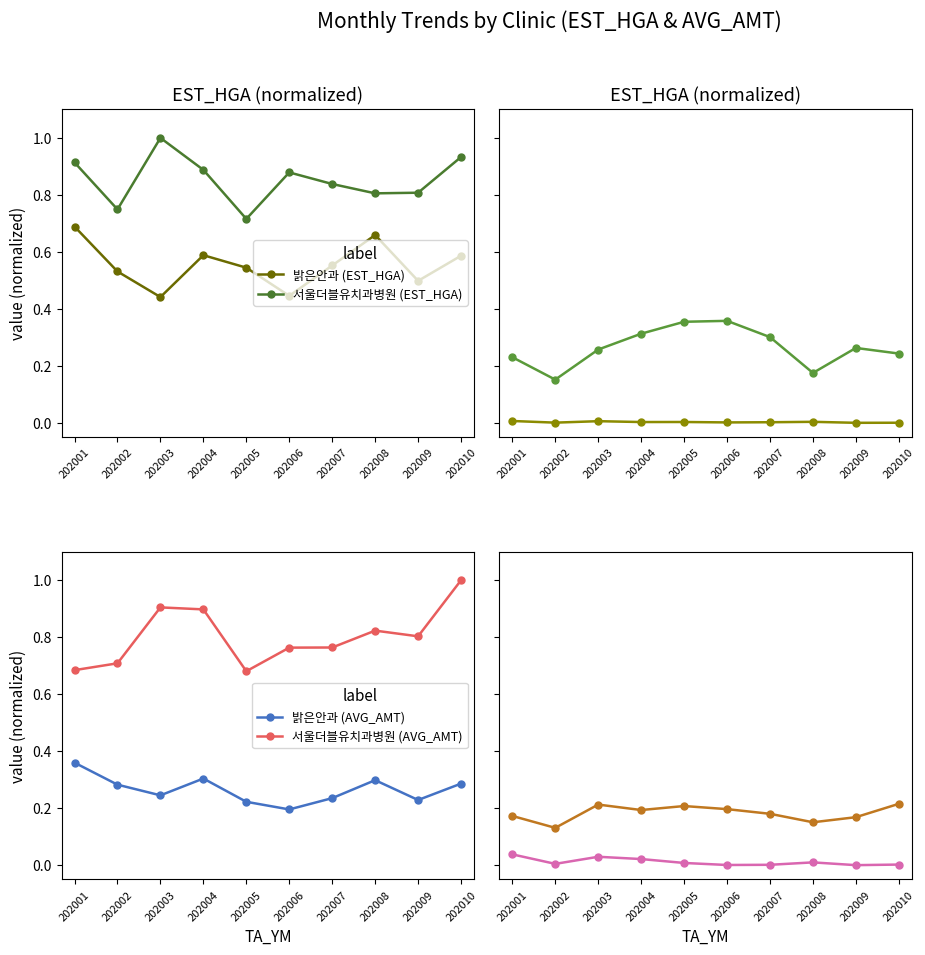

What is the total value across all series at 202007?

1.7